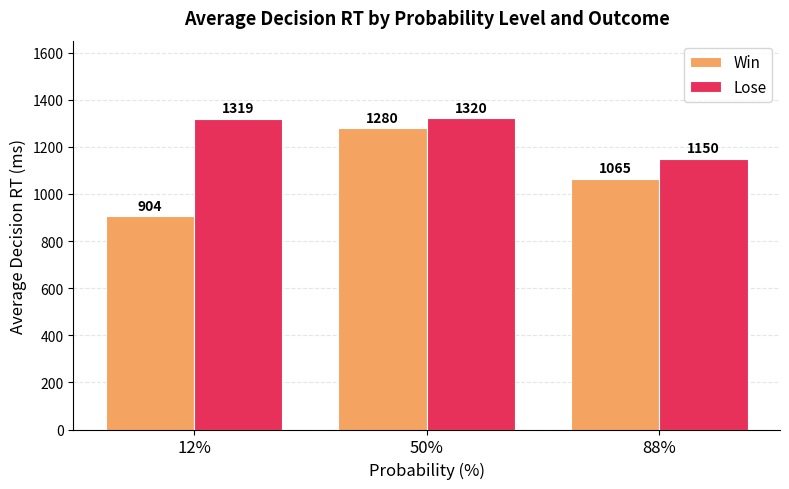

Where is Win nearest to the value 1091?

88%